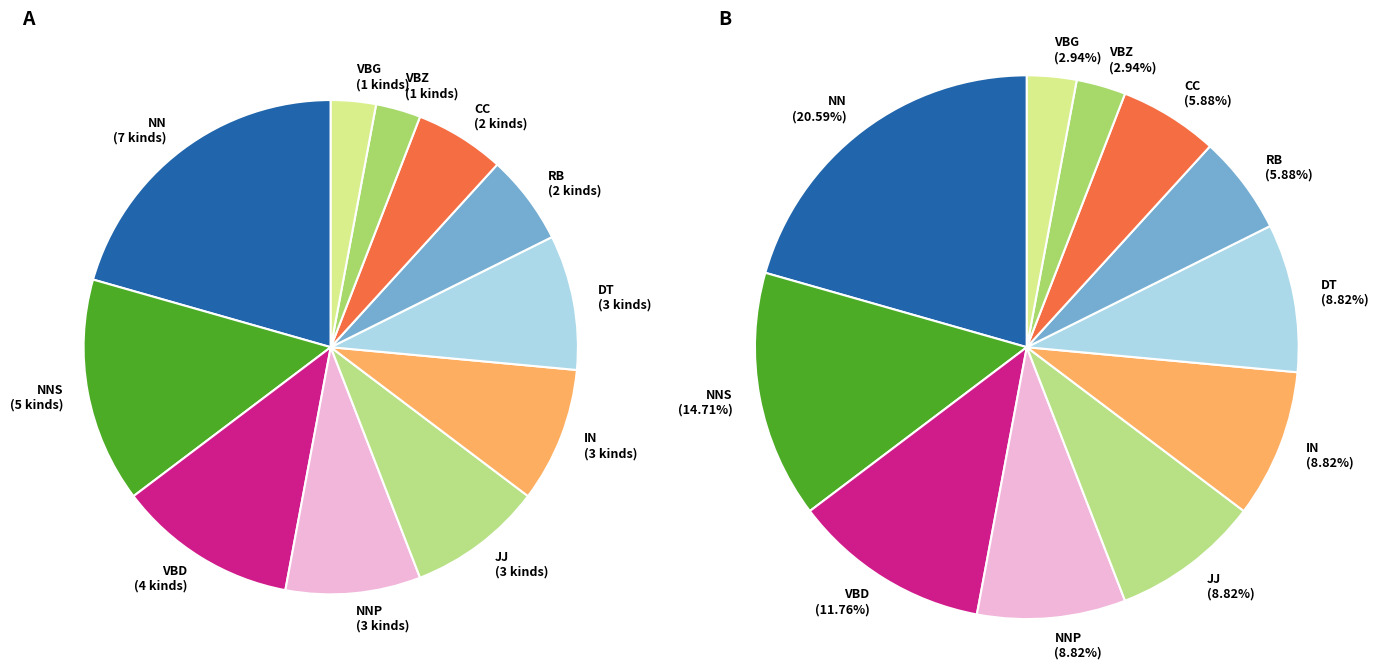

Combined, what portion of the pie is VBG and NNP?

11.8%